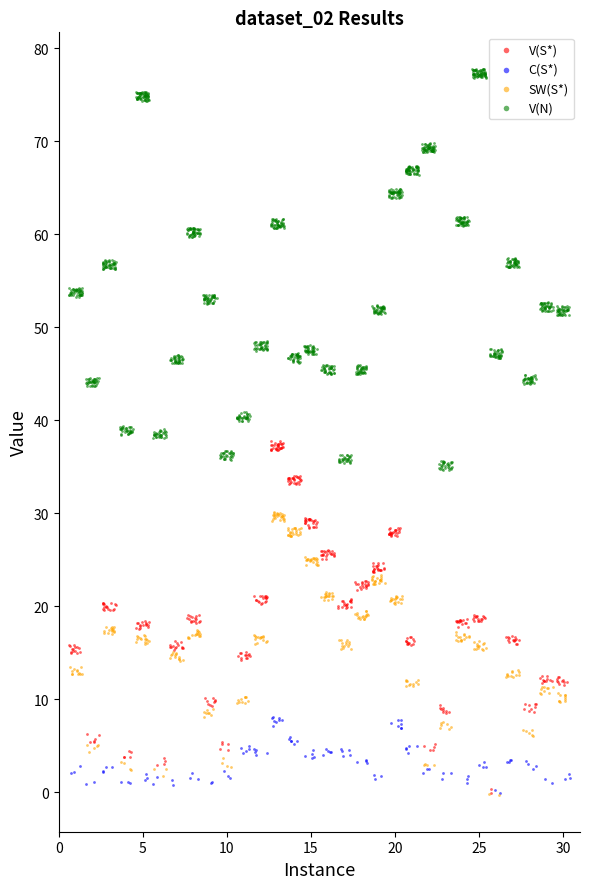

Which series has the largest Y range (max minus min)?

V(N)